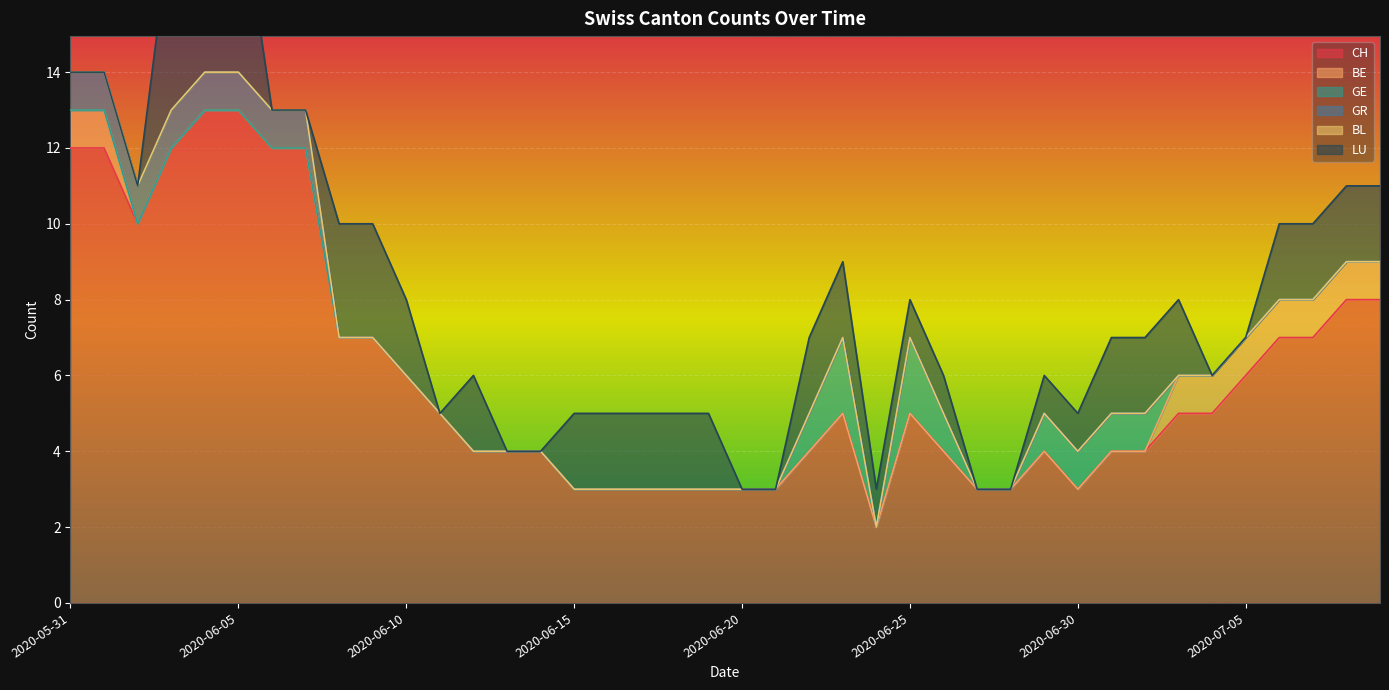

Reading left to right, transcribe all the data shown in this chart.

CH: 2020-05-31=12	2020-06-01=12	2020-06-02=10	2020-06-03=12	2020-06-04=13	2020-06-05=13	2020-06-06=12	2020-06-07=12	2020-06-08=7	2020-06-09=7	2020-06-10=6	2020-06-11=5	2020-06-12=4	2020-06-13=4	2020-06-14=4	2020-06-15=3	2020-06-16=3	2020-06-17=3	2020-06-18=3	2020-06-19=3	2020-06-20=3	2020-06-21=3	2020-06-22=4	2020-06-23=5	2020-06-24=2	2020-06-25=5	2020-06-26=4	2020-06-27=3	2020-06-28=3	2020-06-29=4	2020-06-30=3	2020-07-01=4	2020-07-02=4	2020-07-03=5	2020-07-04=5	2020-07-05=6	2020-07-06=7	2020-07-07=7	2020-07-08=8	2020-07-09=8
BE: 2020-05-31=1	2020-06-01=1	2020-06-02=0	2020-06-03=0	2020-06-04=0	2020-06-05=0	2020-06-06=0	2020-06-07=0	2020-06-08=0	2020-06-09=0	2020-06-10=0	2020-06-11=0	2020-06-12=0	2020-06-13=0	2020-06-14=0	2020-06-15=0	2020-06-16=0	2020-06-17=0	2020-06-18=0	2020-06-19=0	2020-06-20=0	2020-06-21=0	2020-06-22=0	2020-06-23=0	2020-06-24=0	2020-06-25=0	2020-06-26=0	2020-06-27=0	2020-06-28=0	2020-06-29=0	2020-06-30=0	2020-07-01=0	2020-07-02=0	2020-07-03=1	2020-07-04=1	2020-07-05=1	2020-07-06=1	2020-07-07=1	2020-07-08=1	2020-07-09=1
GE: 2020-05-31=0	2020-06-01=0	2020-06-02=0	2020-06-03=0	2020-06-04=0	2020-06-05=0	2020-06-06=0	2020-06-07=0	2020-06-08=0	2020-06-09=0	2020-06-10=0	2020-06-11=0	2020-06-12=0	2020-06-13=0	2020-06-14=0	2020-06-15=0	2020-06-16=0	2020-06-17=0	2020-06-18=0	2020-06-19=0	2020-06-20=0	2020-06-21=0	2020-06-22=1	2020-06-23=2	2020-06-24=0	2020-06-25=2	2020-06-26=1	2020-06-27=0	2020-06-28=0	2020-06-29=1	2020-06-30=1	2020-07-01=1	2020-07-02=1	2020-07-03=0	2020-07-04=0	2020-07-05=0	2020-07-06=0	2020-07-07=0	2020-07-08=0	2020-07-09=0
GR: 2020-05-31=1	2020-06-01=1	2020-06-02=1	2020-06-03=1	2020-06-04=1	2020-06-05=1	2020-06-06=1	2020-06-07=1	2020-06-08=0	2020-06-09=0	2020-06-10=0	2020-06-11=0	2020-06-12=0	2020-06-13=0	2020-06-14=0	2020-06-15=0	2020-06-16=0	2020-06-17=0	2020-06-18=0	2020-06-19=0	2020-06-20=0	2020-06-21=0	2020-06-22=0	2020-06-23=0	2020-06-24=0	2020-06-25=0	2020-06-26=0	2020-06-27=0	2020-06-28=0	2020-06-29=0	2020-06-30=0	2020-07-01=0	2020-07-02=0	2020-07-03=0	2020-07-04=0	2020-07-05=0	2020-07-06=0	2020-07-07=0	2020-07-08=0	2020-07-09=0
BL: 2020-05-31=0	2020-06-01=0	2020-06-02=0	2020-06-03=0	2020-06-04=0	2020-06-05=0	2020-06-06=0	2020-06-07=0	2020-06-08=0	2020-06-09=0	2020-06-10=0	2020-06-11=0	2020-06-12=0	2020-06-13=0	2020-06-14=0	2020-06-15=0	2020-06-16=0	2020-06-17=0	2020-06-18=0	2020-06-19=0	2020-06-20=0	2020-06-21=0	2020-06-22=0	2020-06-23=0	2020-06-24=0	2020-06-25=0	2020-06-26=0	2020-06-27=0	2020-06-28=0	2020-06-29=0	2020-06-30=0	2020-07-01=0	2020-07-02=0	2020-07-03=0	2020-07-04=0	2020-07-05=0	2020-07-06=0	2020-07-07=0	2020-07-08=0	2020-07-09=0
LU: 2020-05-31=0	2020-06-01=0	2020-06-02=0	2020-06-03=5	2020-06-04=5	2020-06-05=5	2020-06-06=0	2020-06-07=0	2020-06-08=3	2020-06-09=3	2020-06-10=2	2020-06-11=0	2020-06-12=2	2020-06-13=0	2020-06-14=0	2020-06-15=2	2020-06-16=2	2020-06-17=2	2020-06-18=2	2020-06-19=2	2020-06-20=0	2020-06-21=0	2020-06-22=2	2020-06-23=2	2020-06-24=1	2020-06-25=1	2020-06-26=1	2020-06-27=0	2020-06-28=0	2020-06-29=1	2020-06-30=1	2020-07-01=2	2020-07-02=2	2020-07-03=2	2020-07-04=0	2020-07-05=0	2020-07-06=2	2020-07-07=2	2020-07-08=2	2020-07-09=2